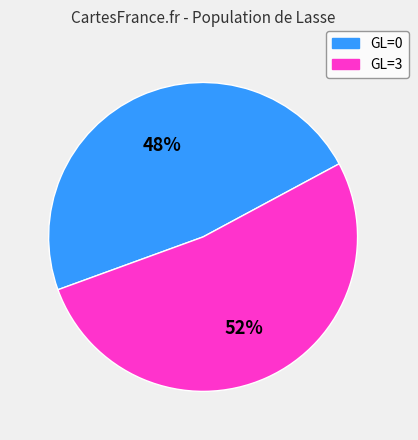

Does any single category account for the majority?

Yes